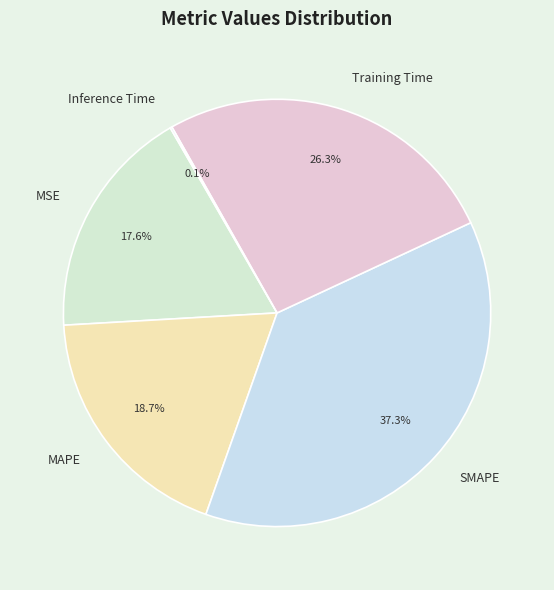

How much of the chart is everything except SMAPE?

62.7%